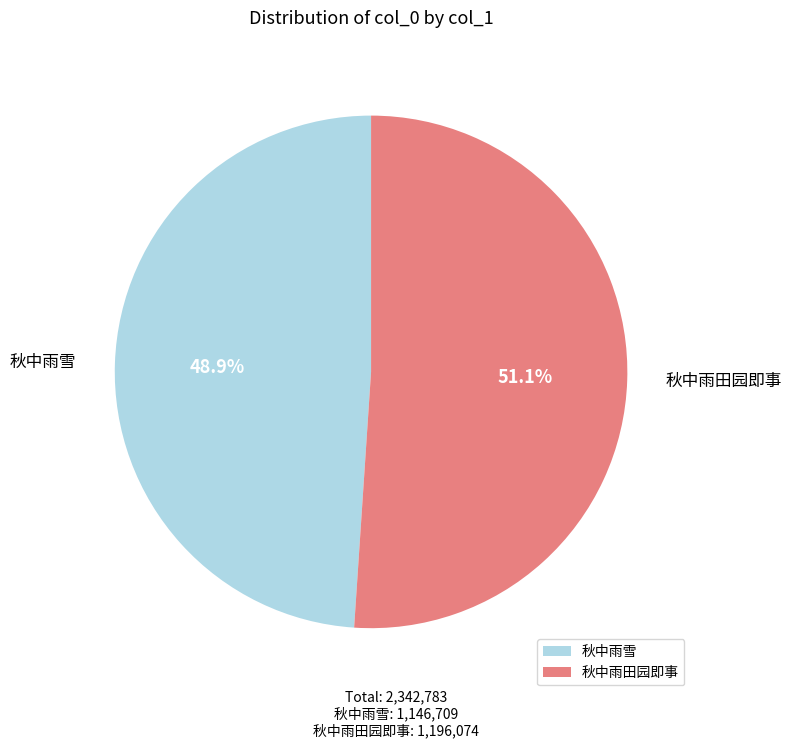

To the nearest percent, what is the difference between the largest and smallest slice percentages?

2%